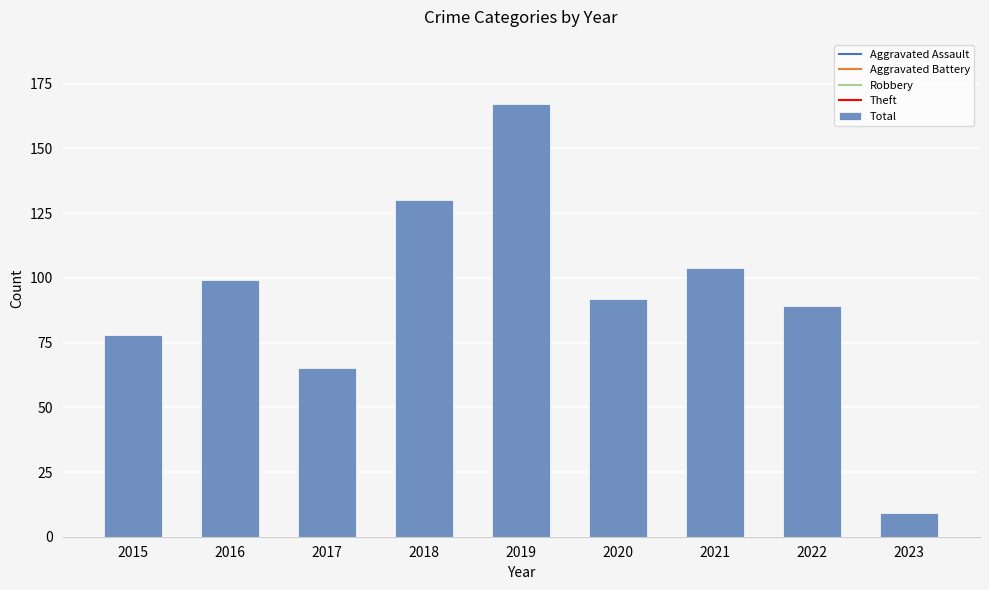

What is the value of the 7th bar from the left?

104